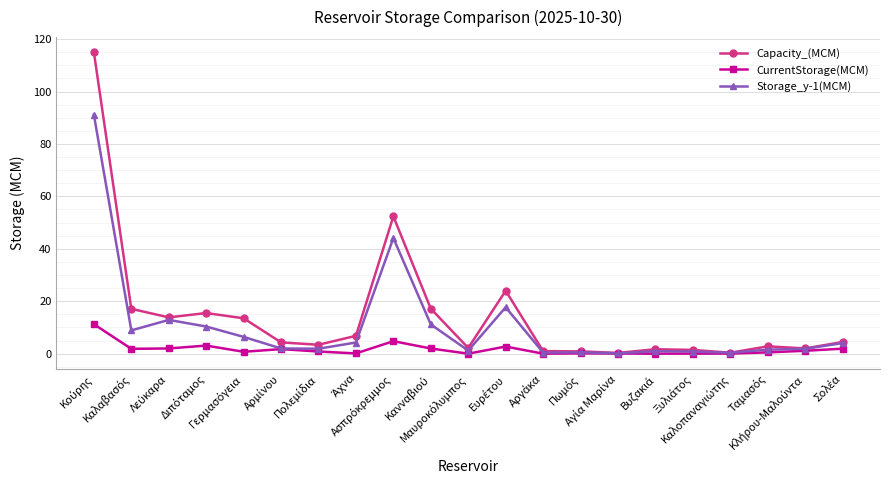

List the series in order of their peak value, lowest first.

CurrentStorage(MCM), Storage_y-1(MCM), Capacity_(MCM)